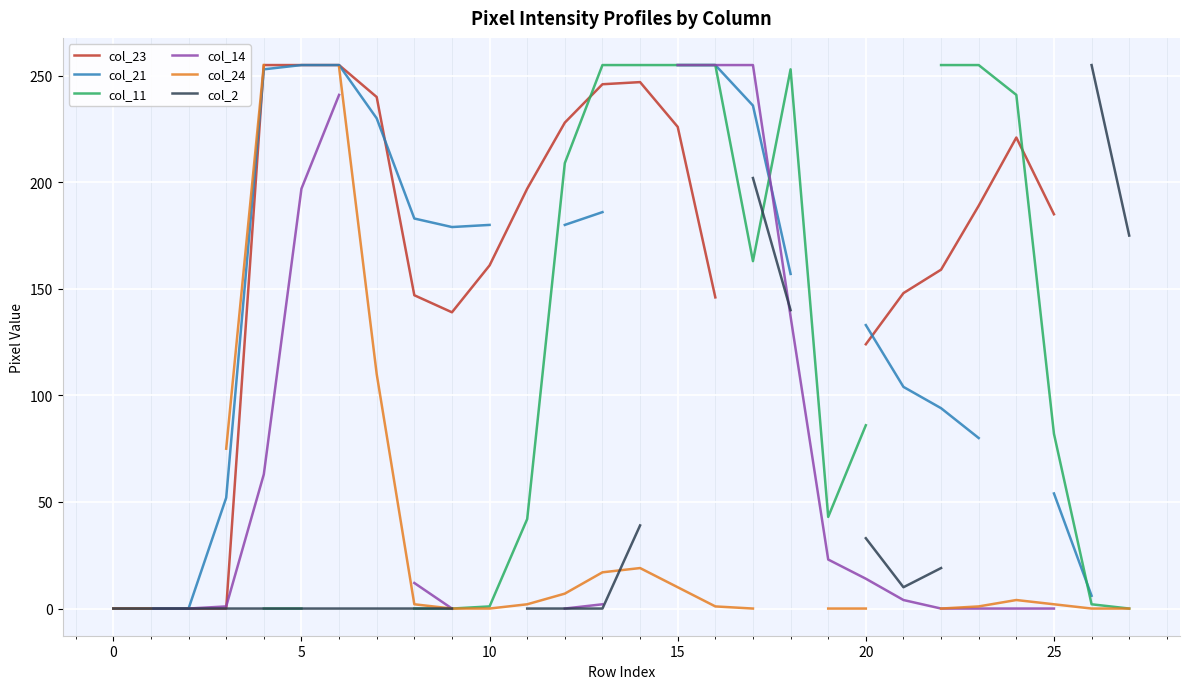

At which label is col_2 closest to 127?

18